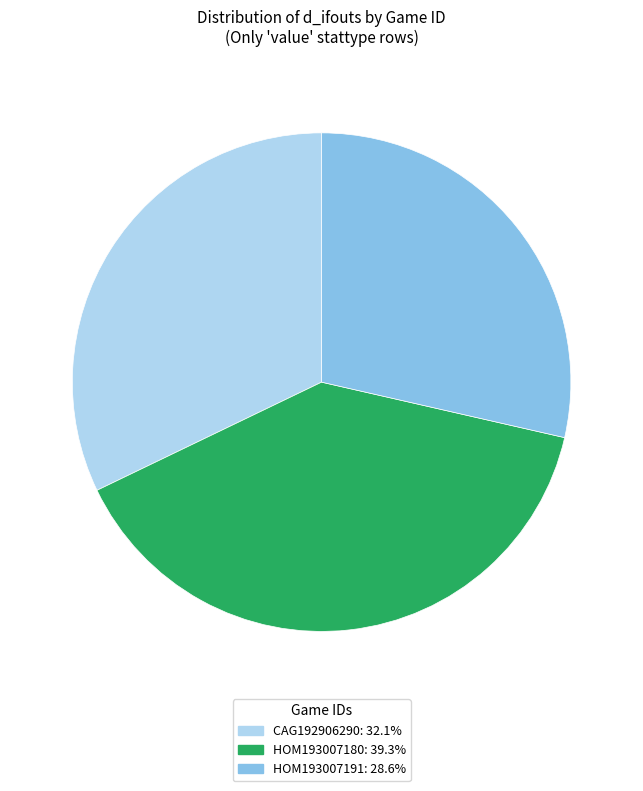

Is the sum of HOM193007191 and CAG192906290 greater than half?

Yes